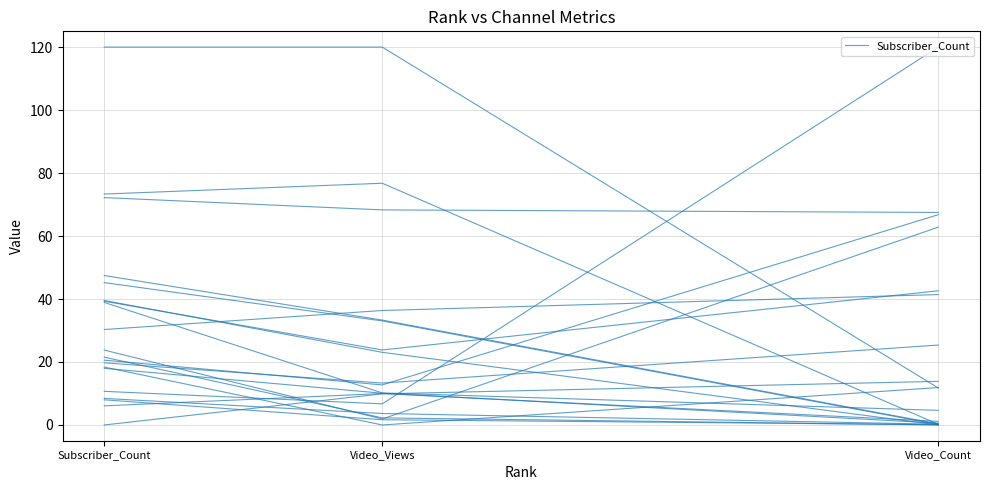

Is it true that the value at Subscriber_Count is 39.3?

False